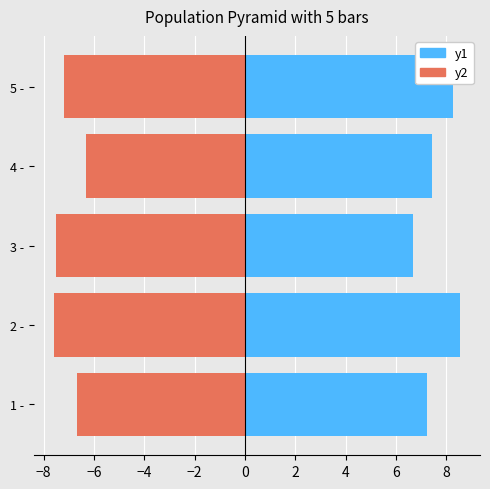

Is it true that y1 equals 12.7 at 1 -?

False